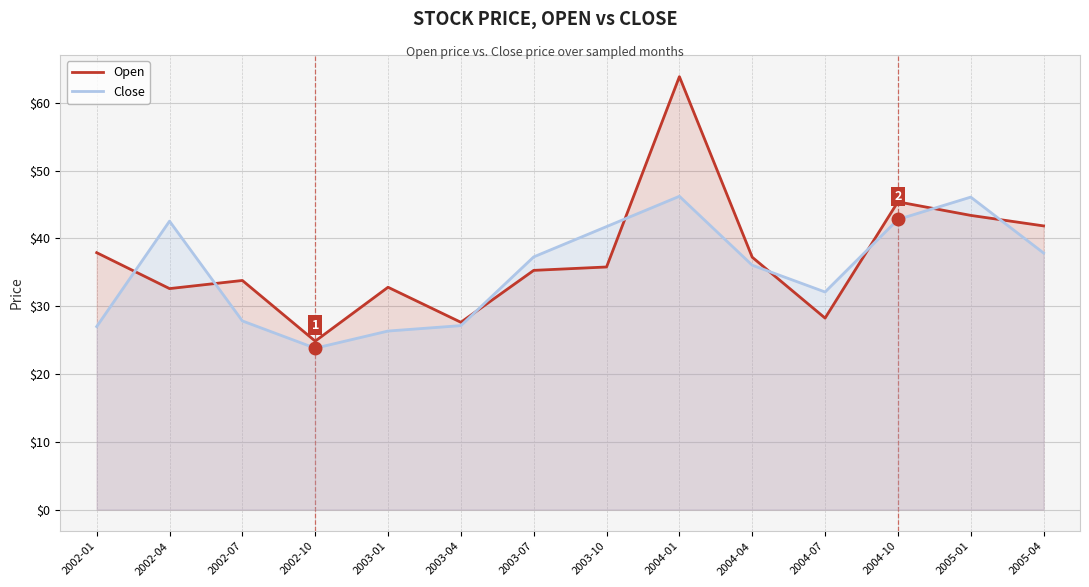

What position from the left is 2002-10?

4